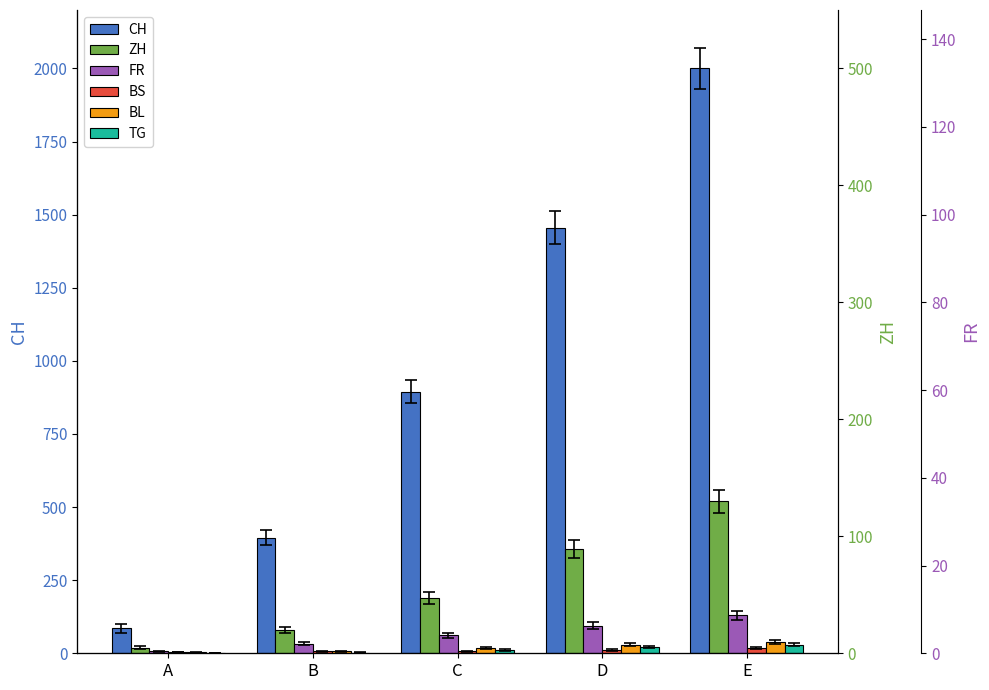

What is the greatest value displayed?

2000